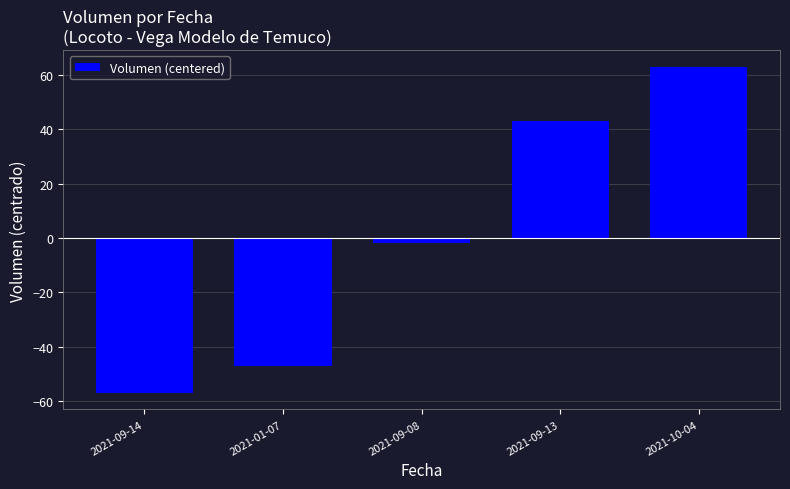

Where does the data first go above -2?

2021-09-13